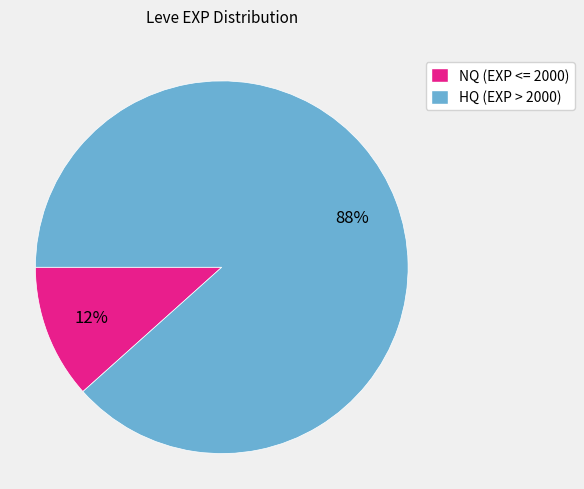

Is there any slice that represents more than half of the pie?

Yes